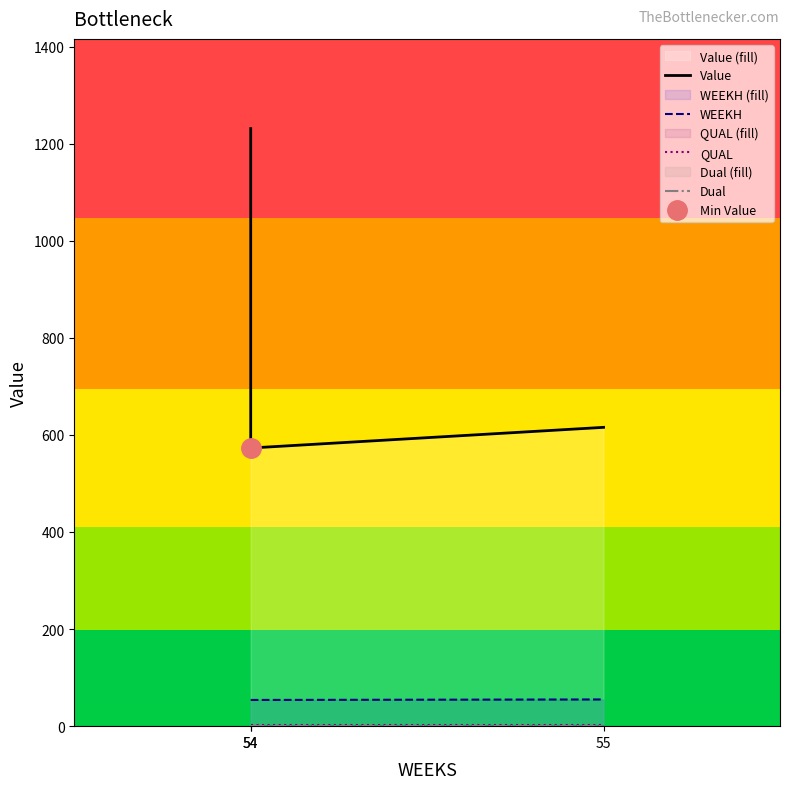

At which category is the sum across all series the highest?

54